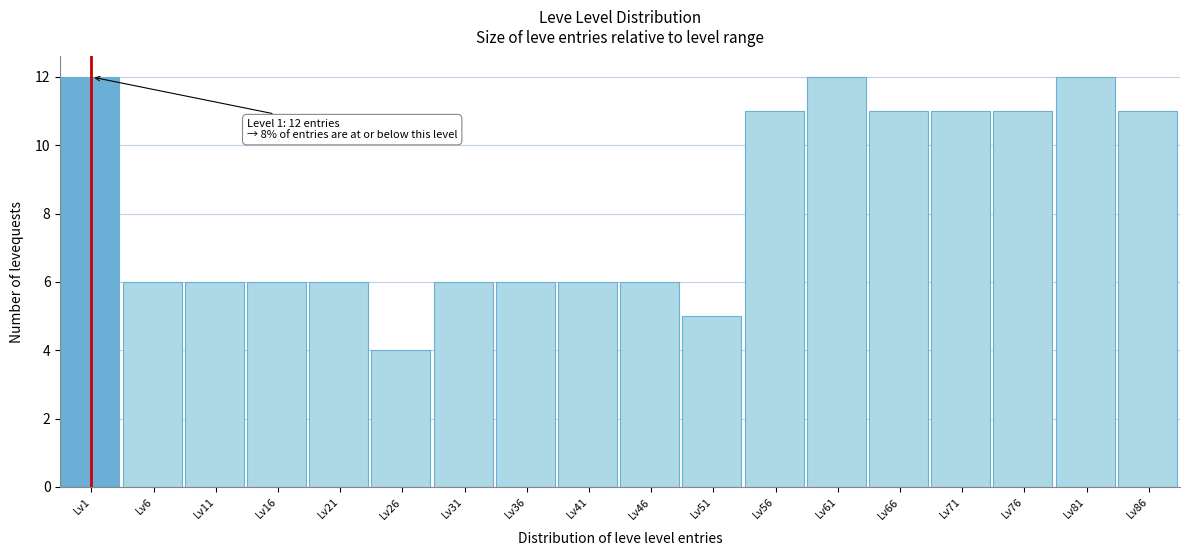

Reading left to right, transcribe all the data shown in this chart.

12	6	6	6	6	4	6	6	6	6	5	11	12	11	11	11	12	11